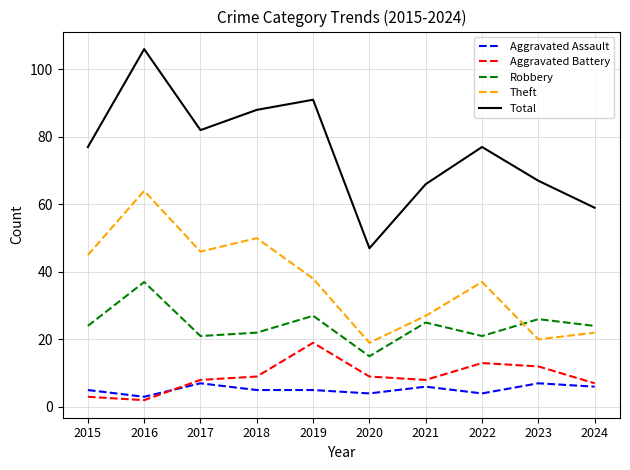

Reading right to left, list all the values displayed in this chart.

Aggravated Assault: 6	7	4	6	4	5	5	7	3	5
Aggravated Battery: 7	12	13	8	9	19	9	8	2	3
Robbery: 24	26	21	25	15	27	22	21	37	24
Theft: 22	20	37	27	19	38	50	46	64	45
Total: 59	67	77	66	47	91	88	82	106	77